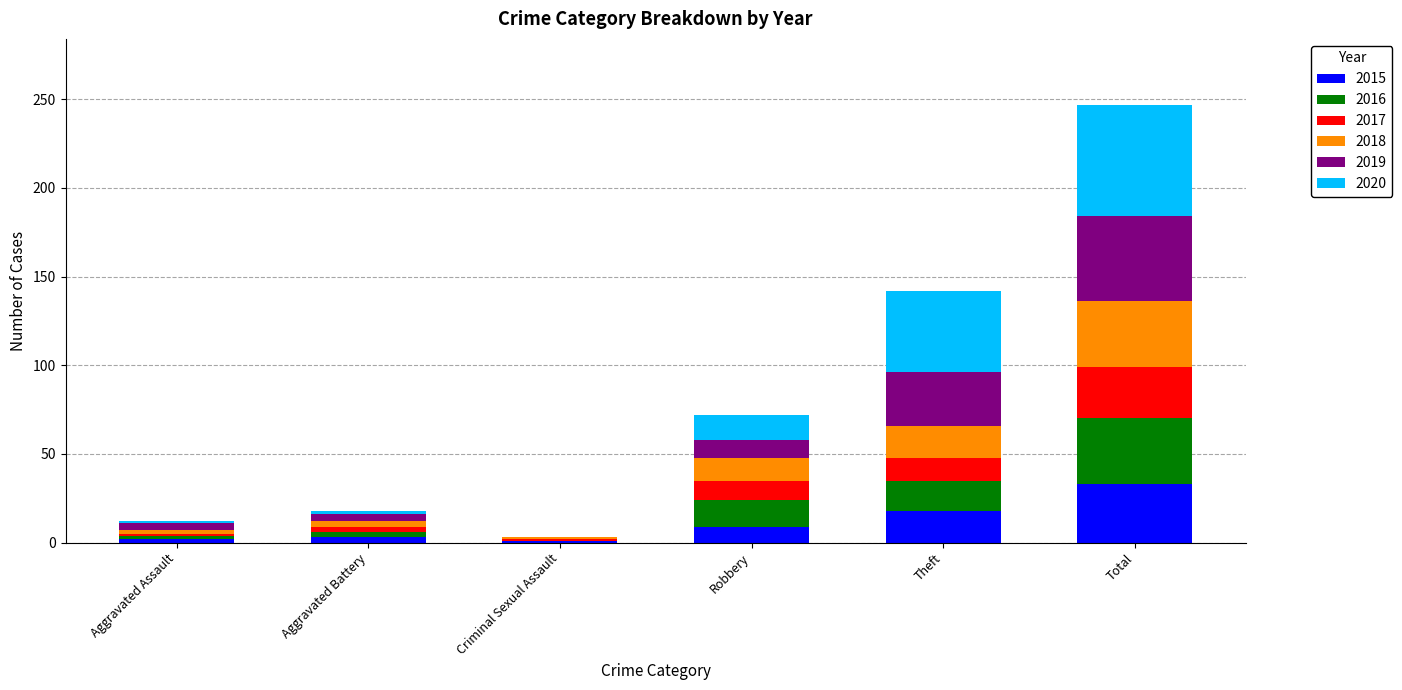

At which category is the sum across all series the highest?

Total